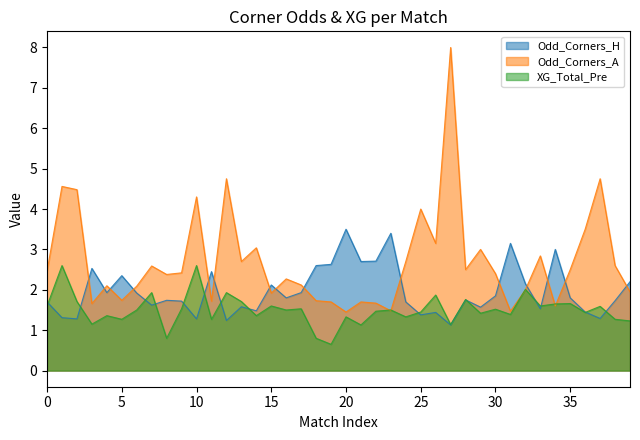

How many interior local peaks does the XG_Total_Pre series have?

15